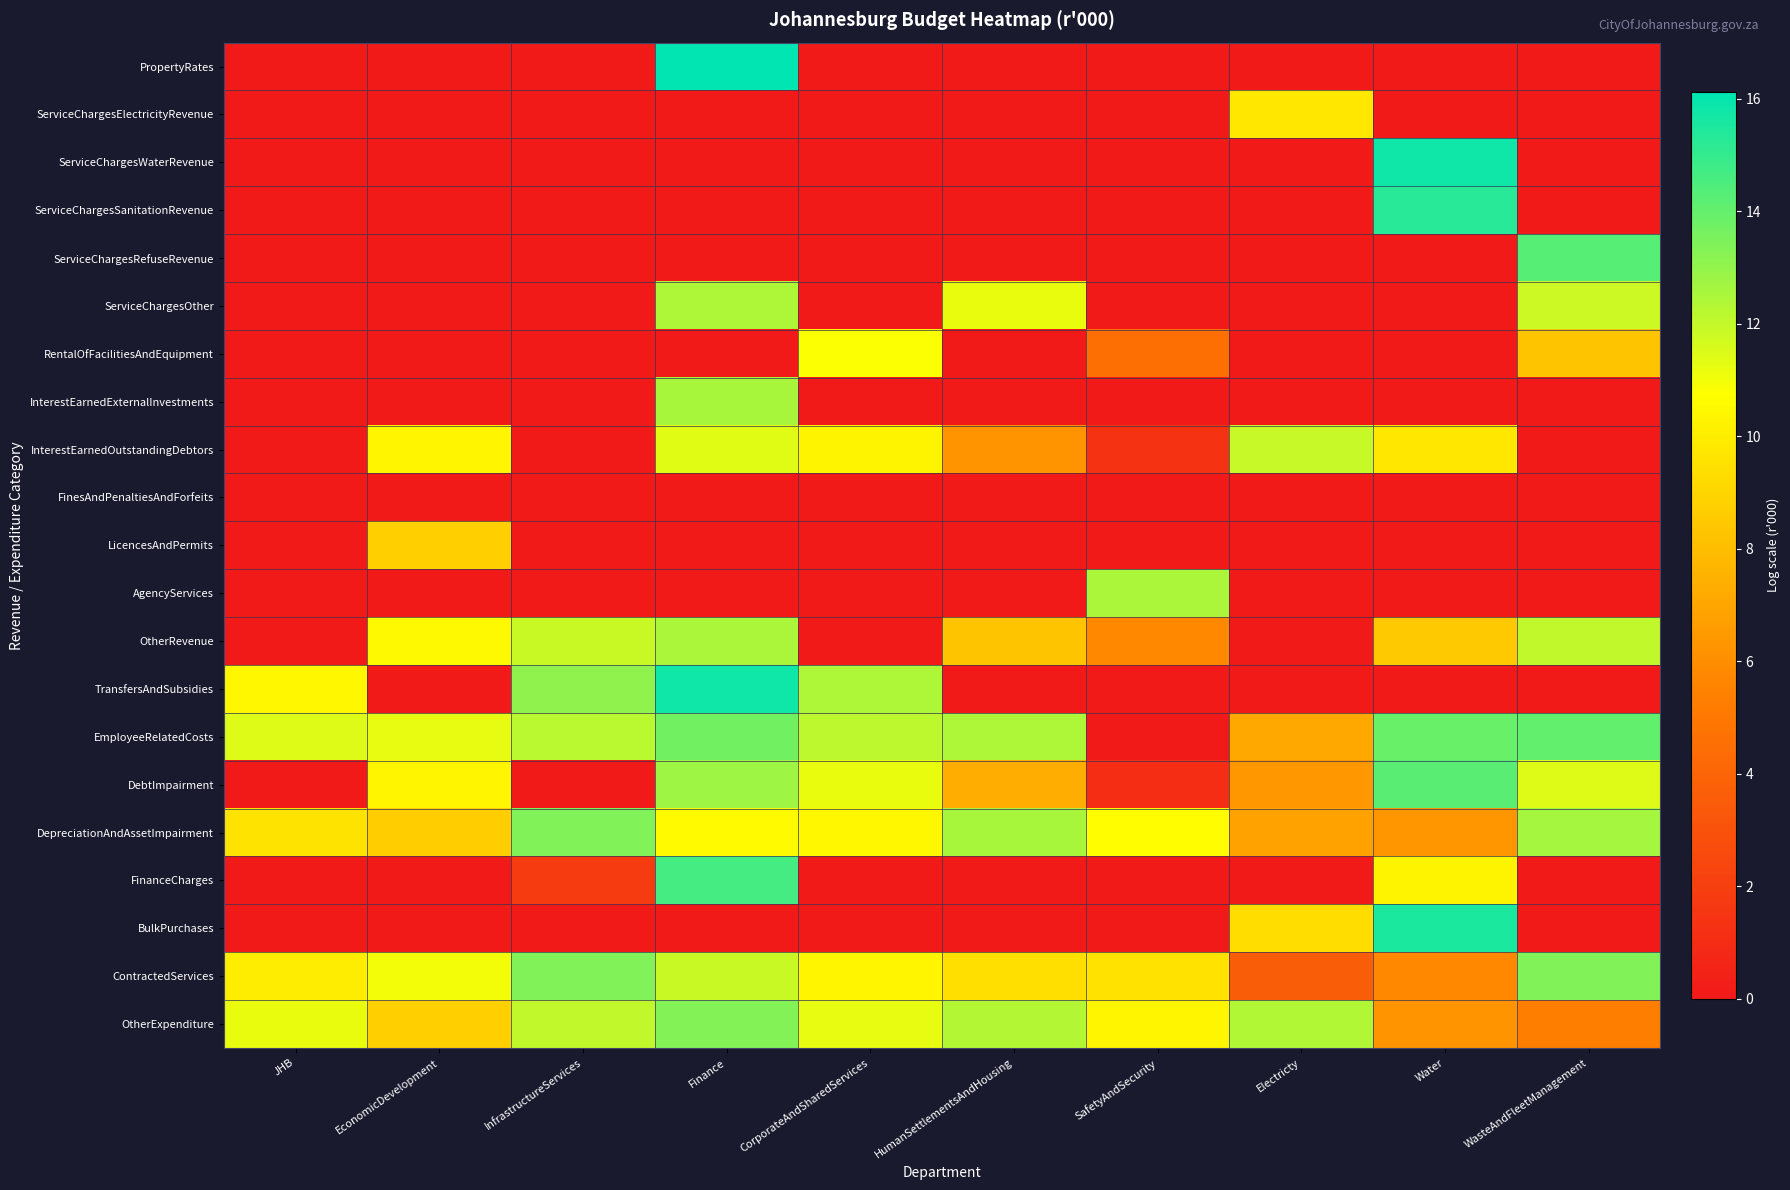

What is the difference between the highest and lowest values at Finance?

16.1